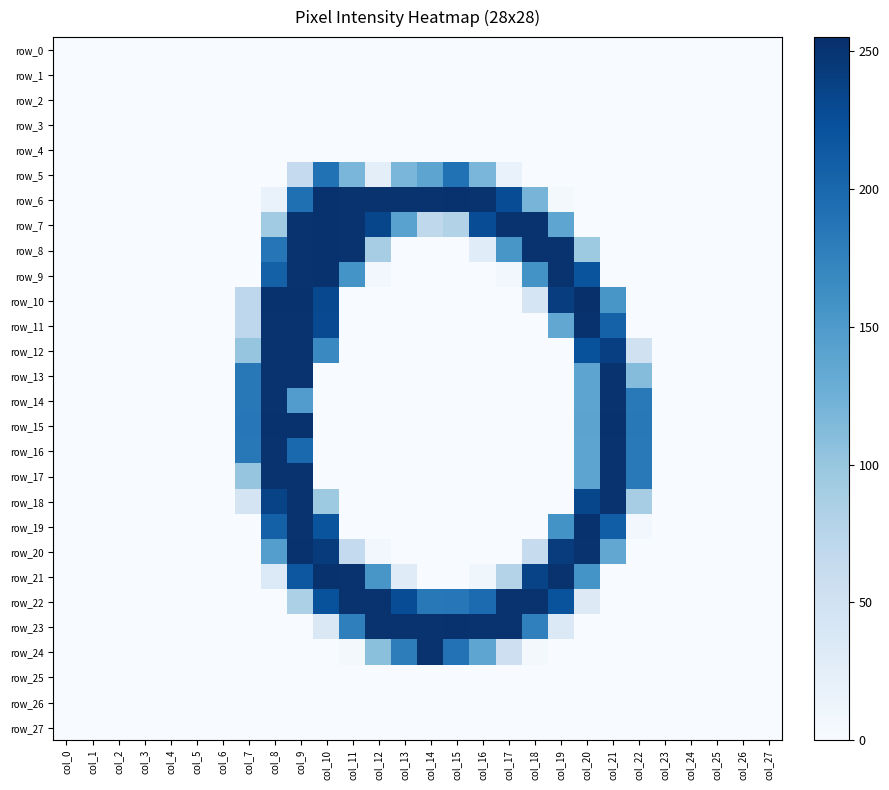

The value of row_18 at col_20 is 233. True or false?

True